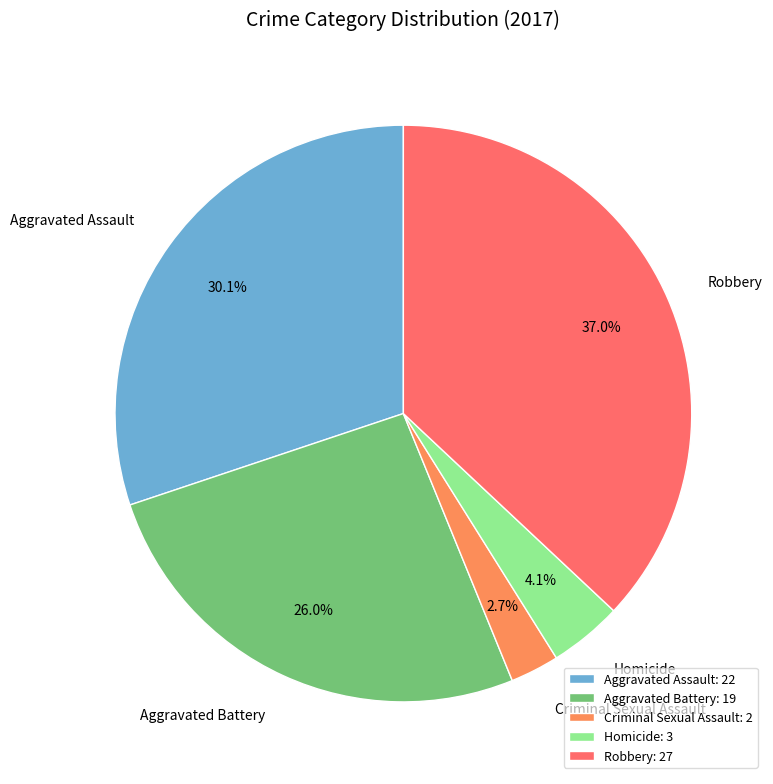

What is the ratio of the value at Robbery to the value at Homicide?

9.0